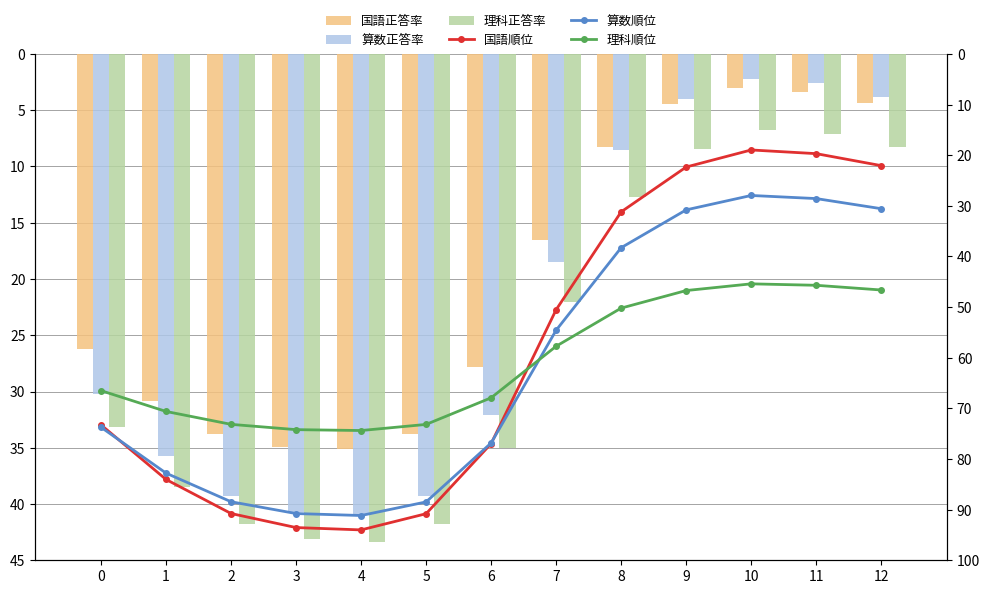

True or false: 算数正答率 has a value of 2.0 at 12.

False